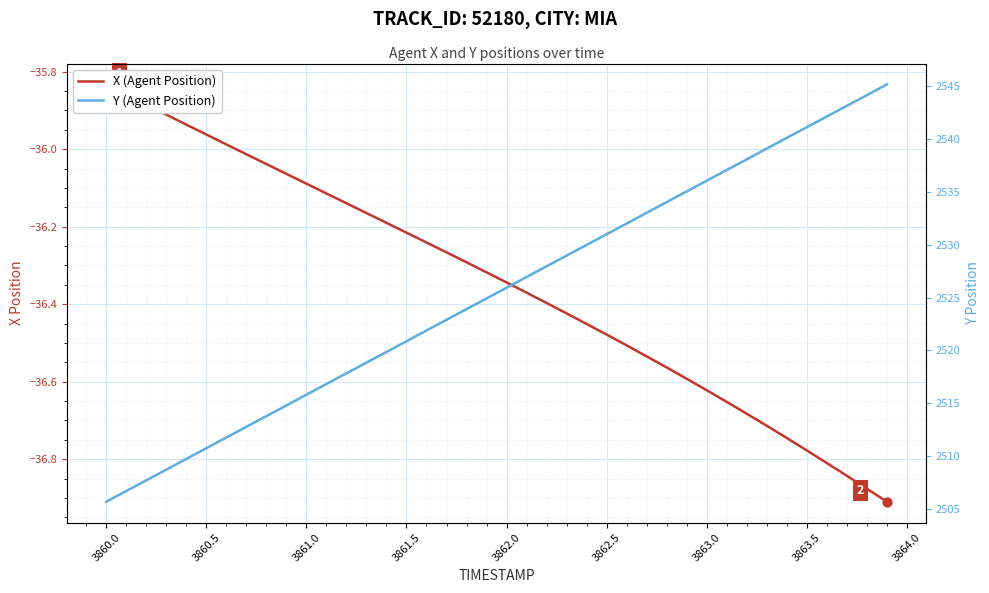

Which series has the largest total across all categories?

Y (Agent Position)